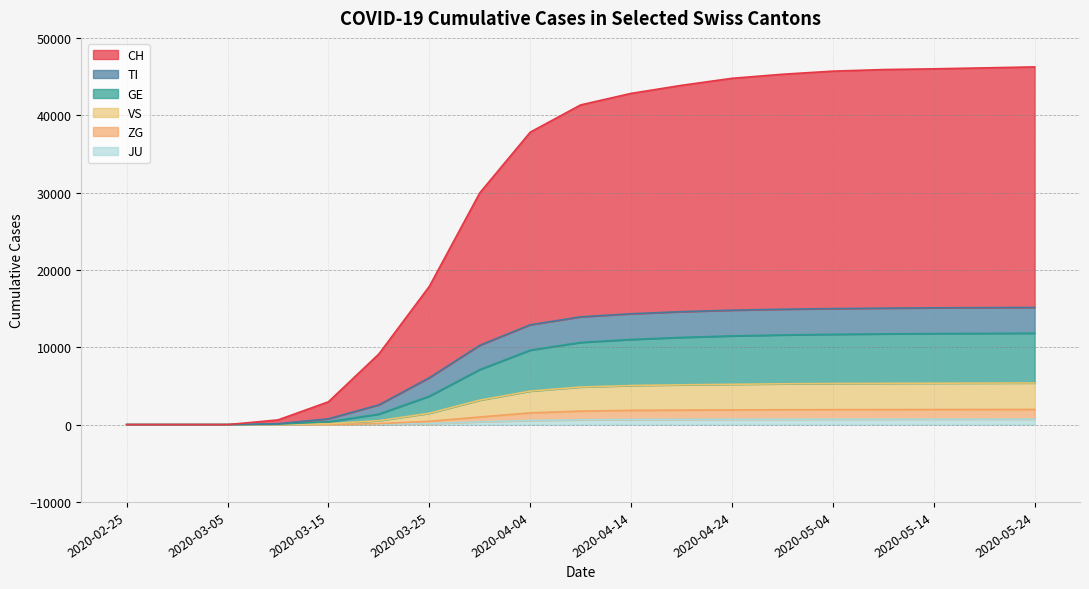

How many positive values does the GE series have?

16